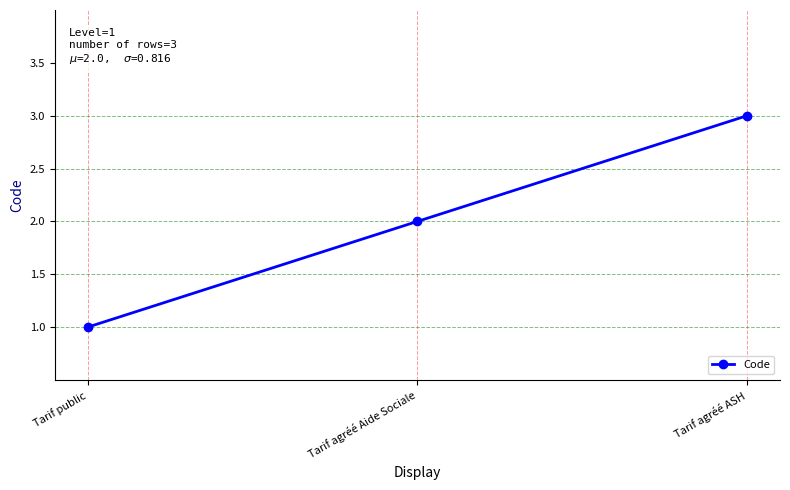

How many data points does each series have?

3